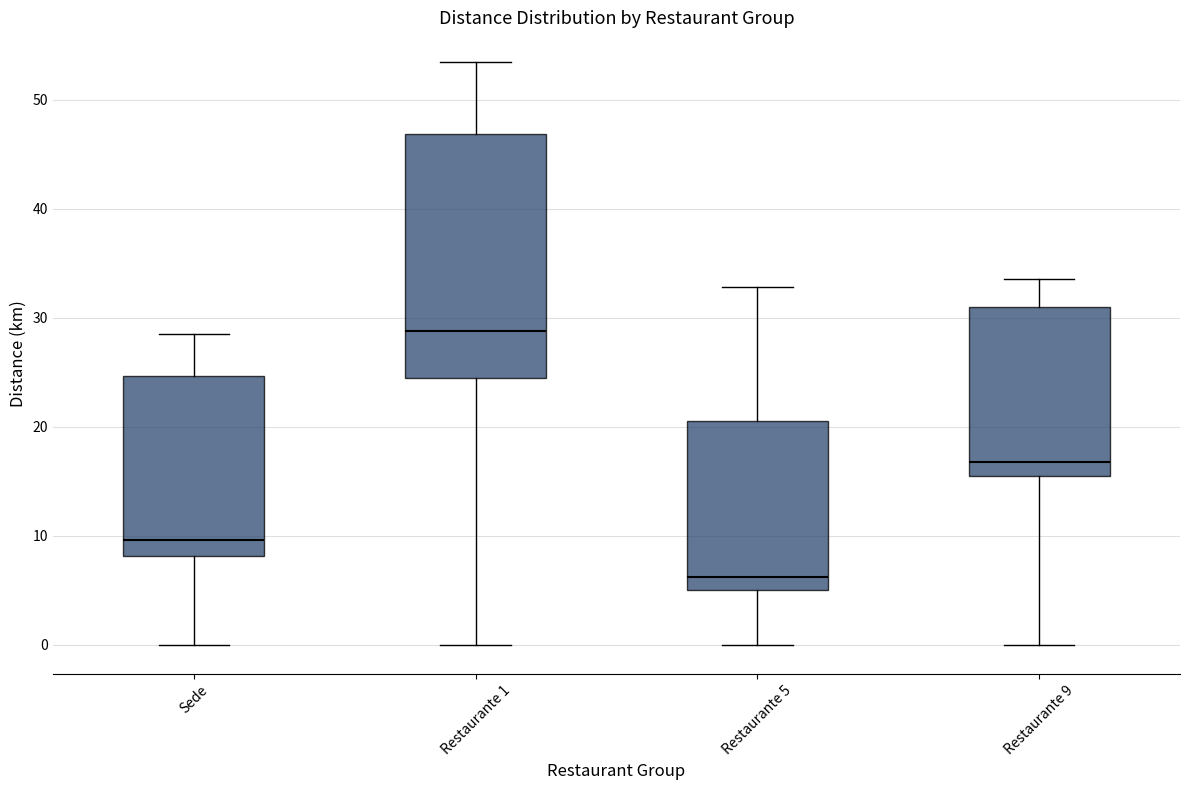

Reading left to right, read every box against the y-axis: the position of its median line, the range the box covers, and the ends of its whiskers. The values are not printed on the chart, so give them approximately, as read against the axis.

Sede: median 10, box 8 to 25, whiskers 0 to 29
Restaurante 1: median 29, box 25 to 47, whiskers 0 to 53
Restaurante 5: median 6, box 5 to 20, whiskers 0 to 33
Restaurante 9: median 17, box 15 to 31, whiskers 0 to 34